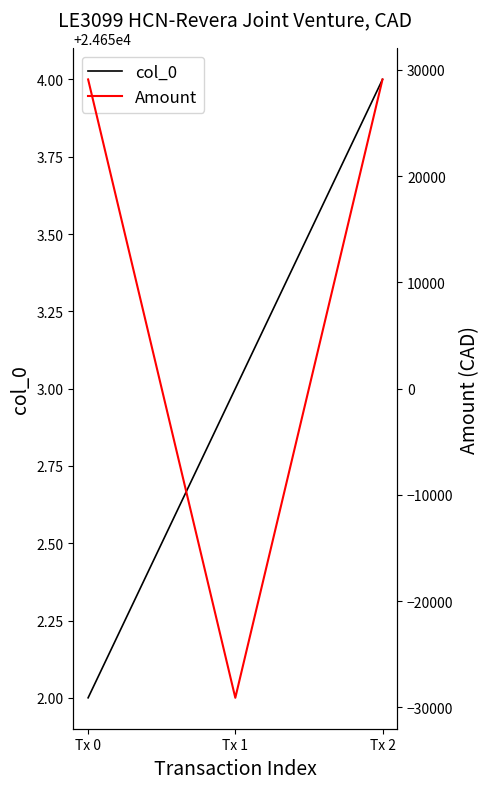

What is the total value across all series at Tx 0?

53747.5